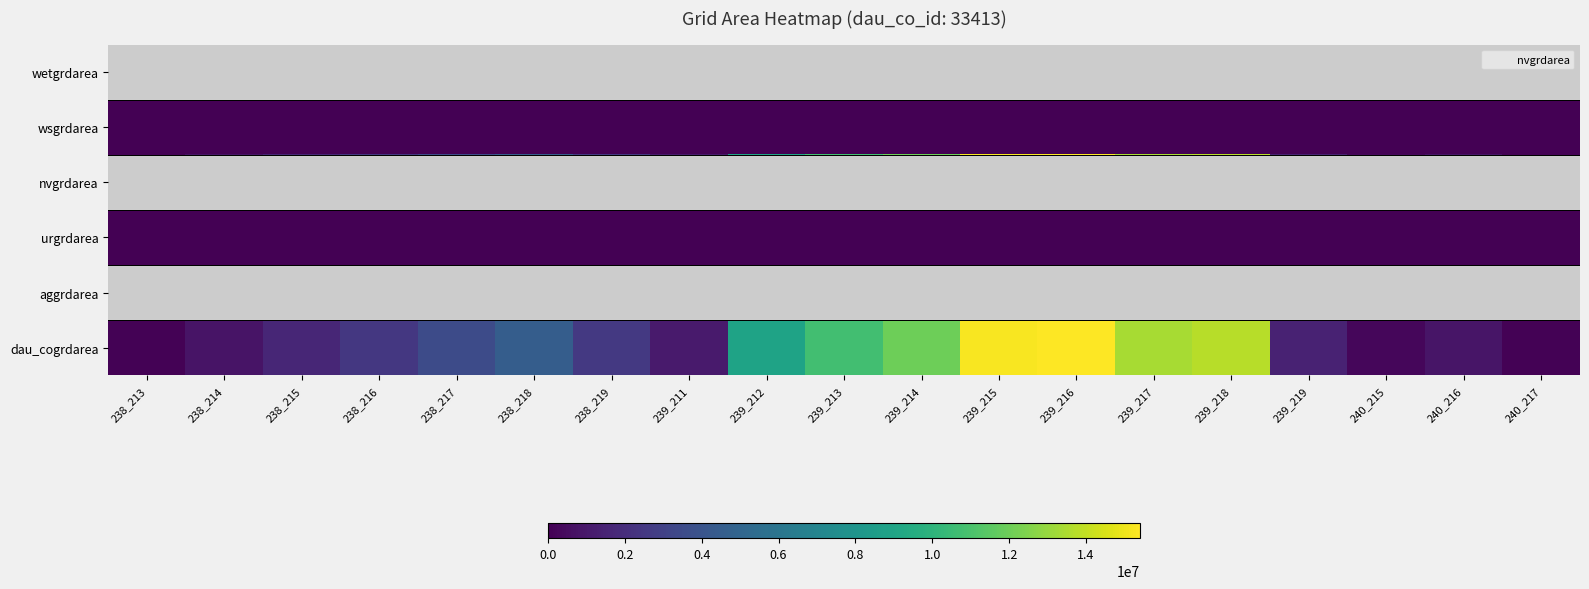

What is the total value across all series at 238_215?

3256200